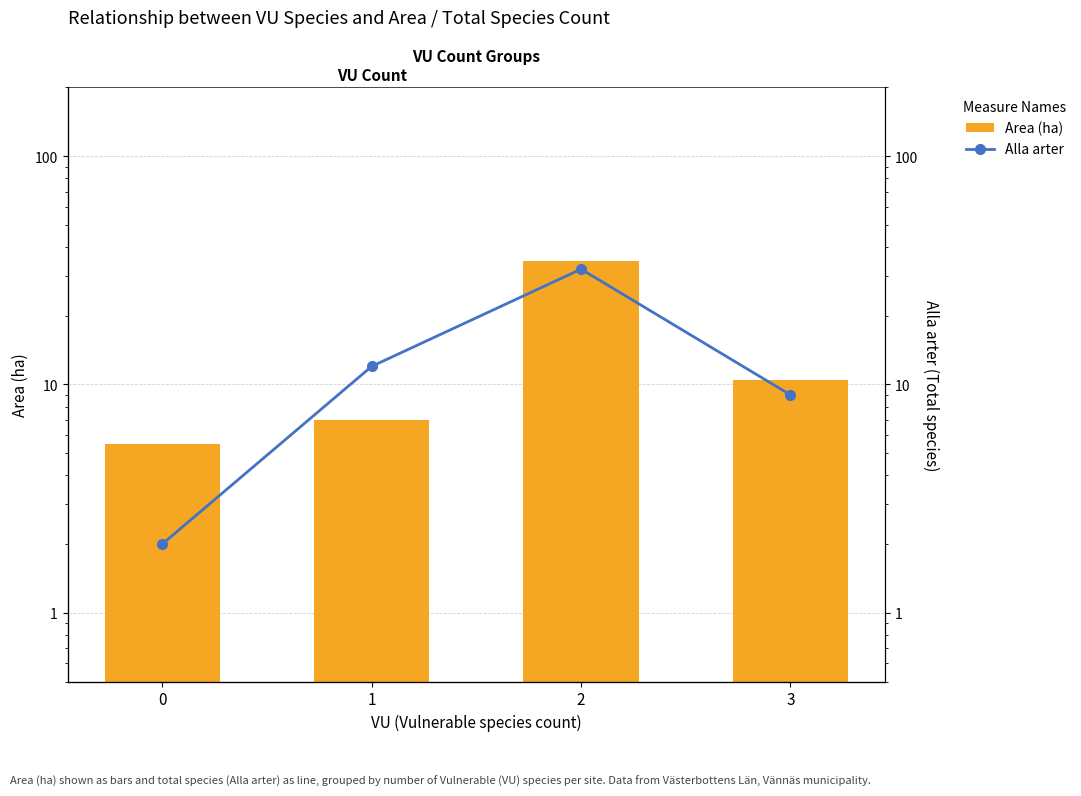

Is the value of Alla arter at 1 greater than the value of Area (ha) at 1?

Yes